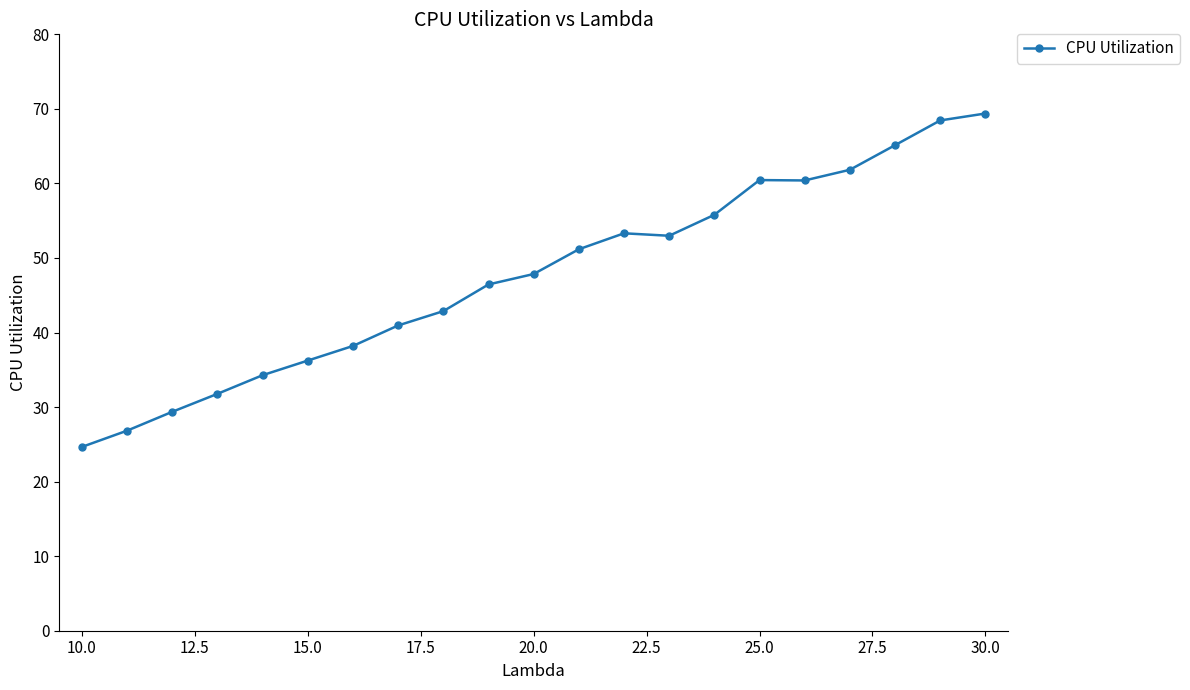

What is the sum of all values?

998.4